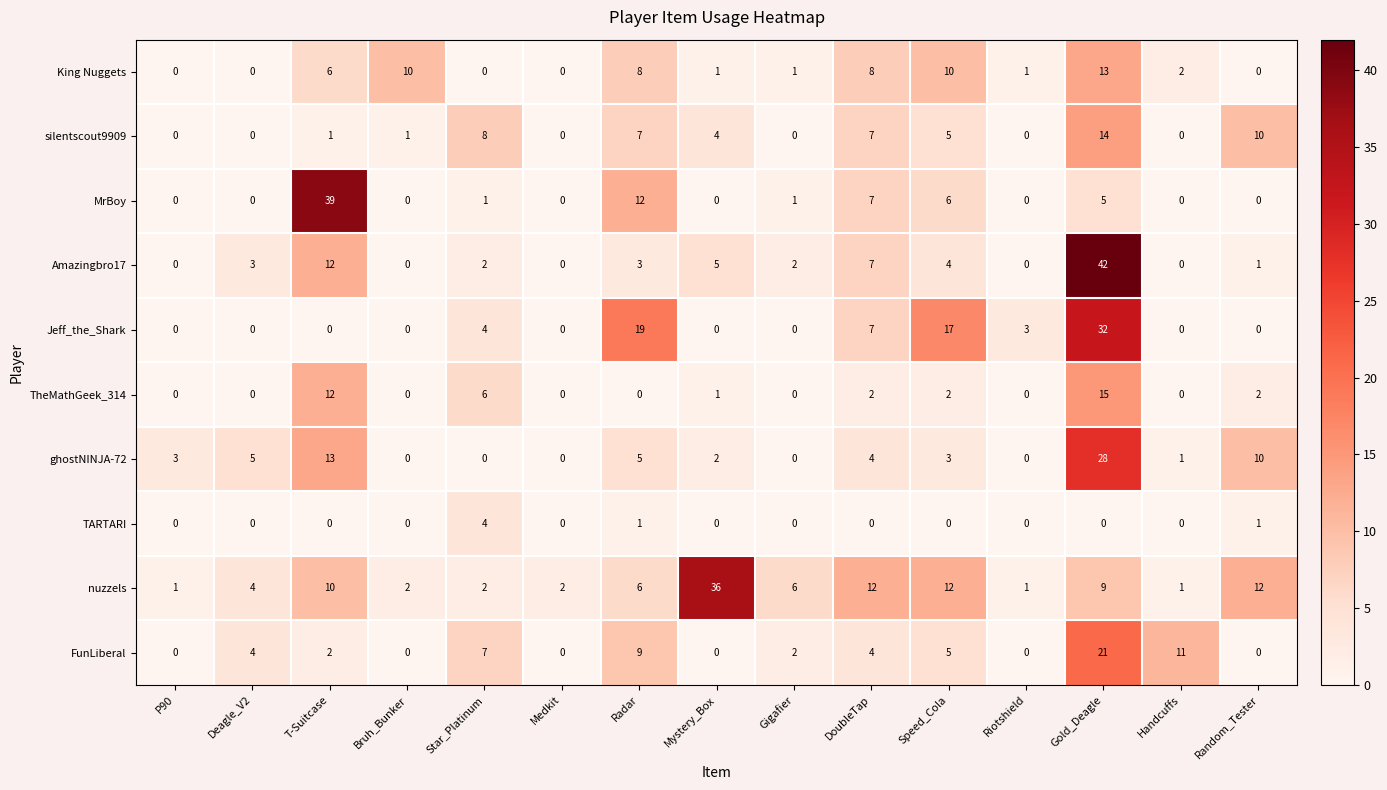

Which series changed the most between Bruh_Bunker and DoubleTap?

nuzzels